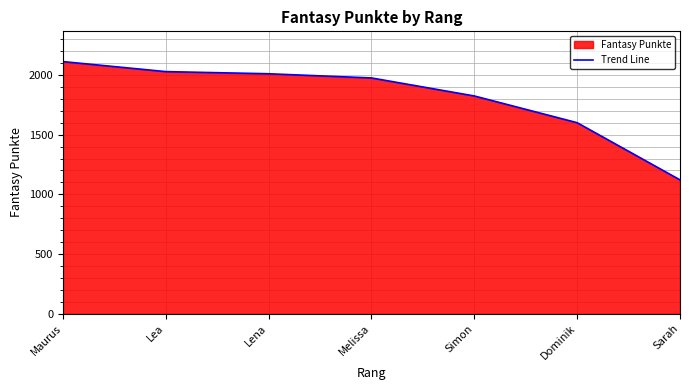

What is the approximate value at Simon?

1824